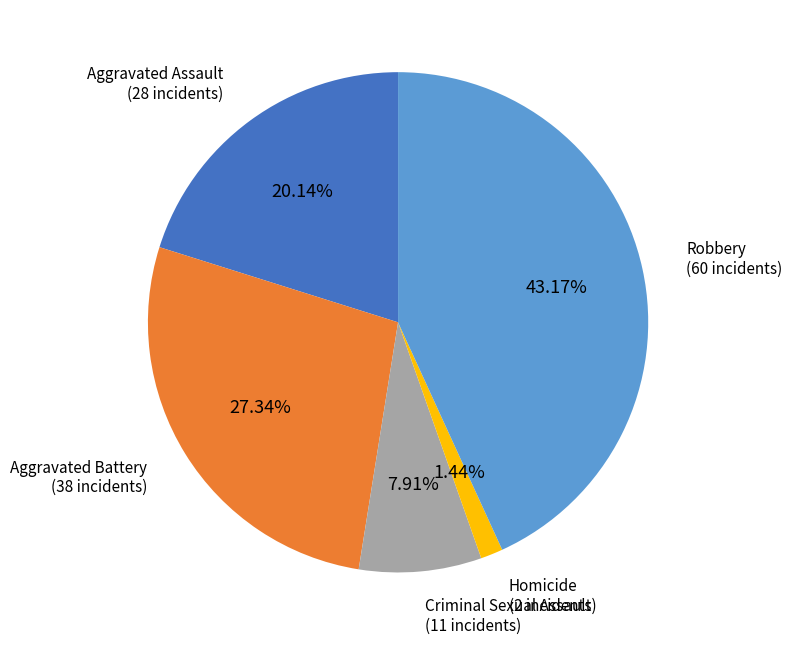

To the nearest percent, what is the difference between the Criminal Sexual Assault and Homicide slice percentages?

6%